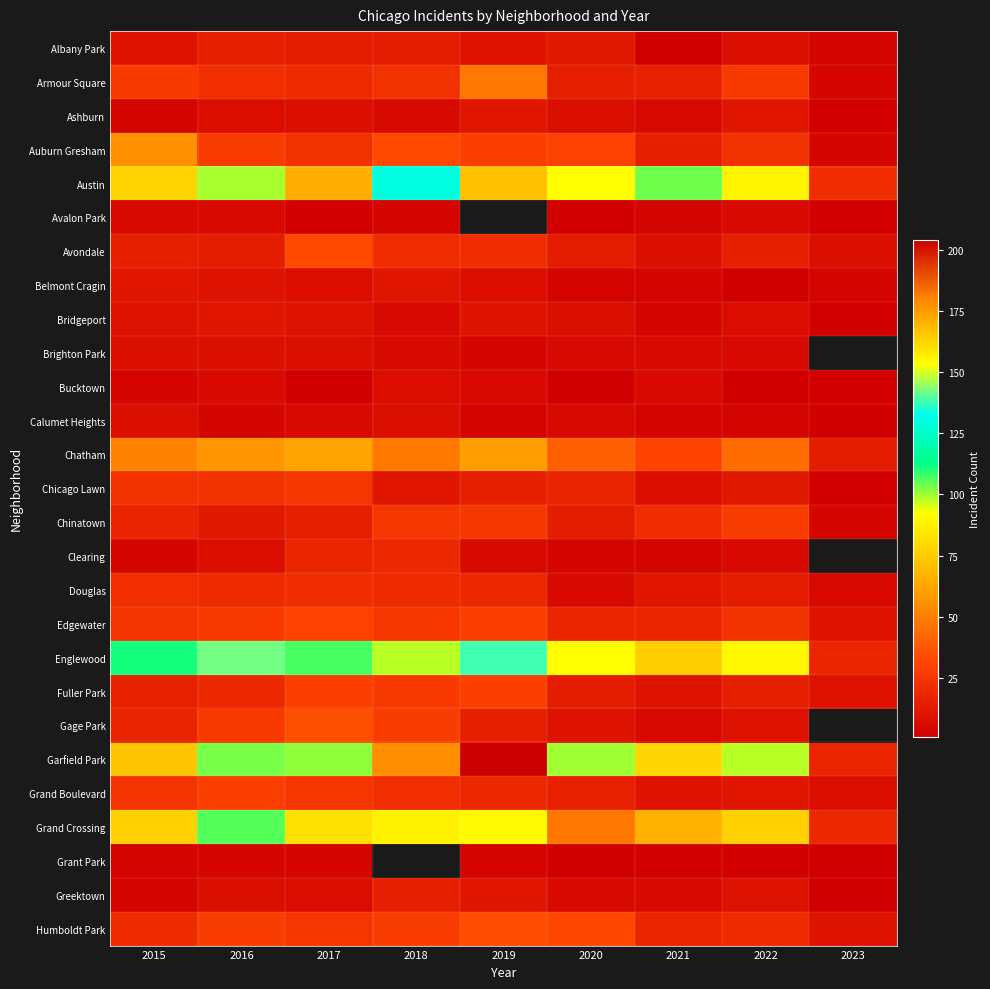

Is it true that Armour Square equals 8.5 at 2017?

False